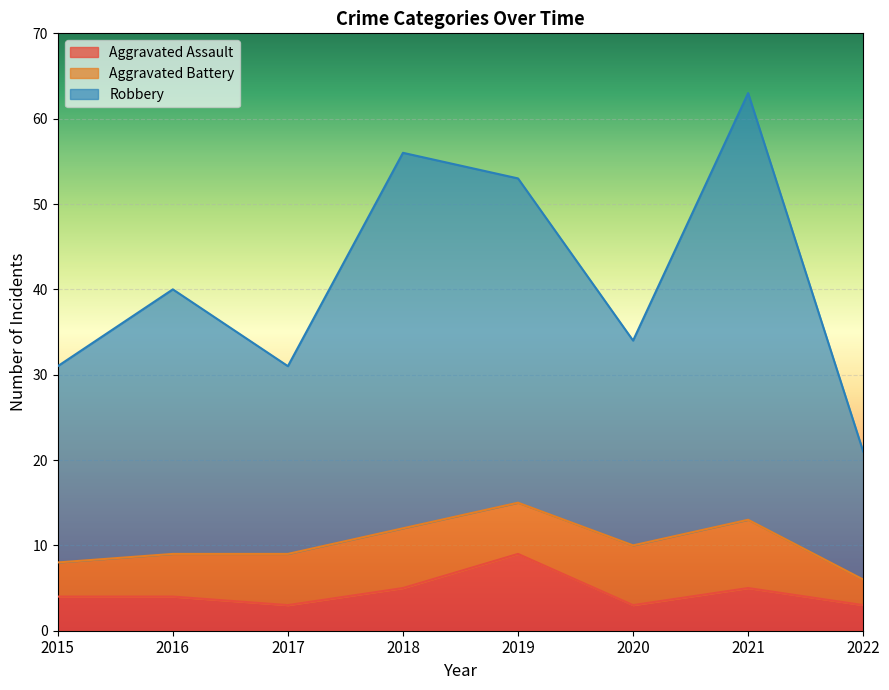

What is the value of the Aggravated Assault point at the 6th from the left?

3